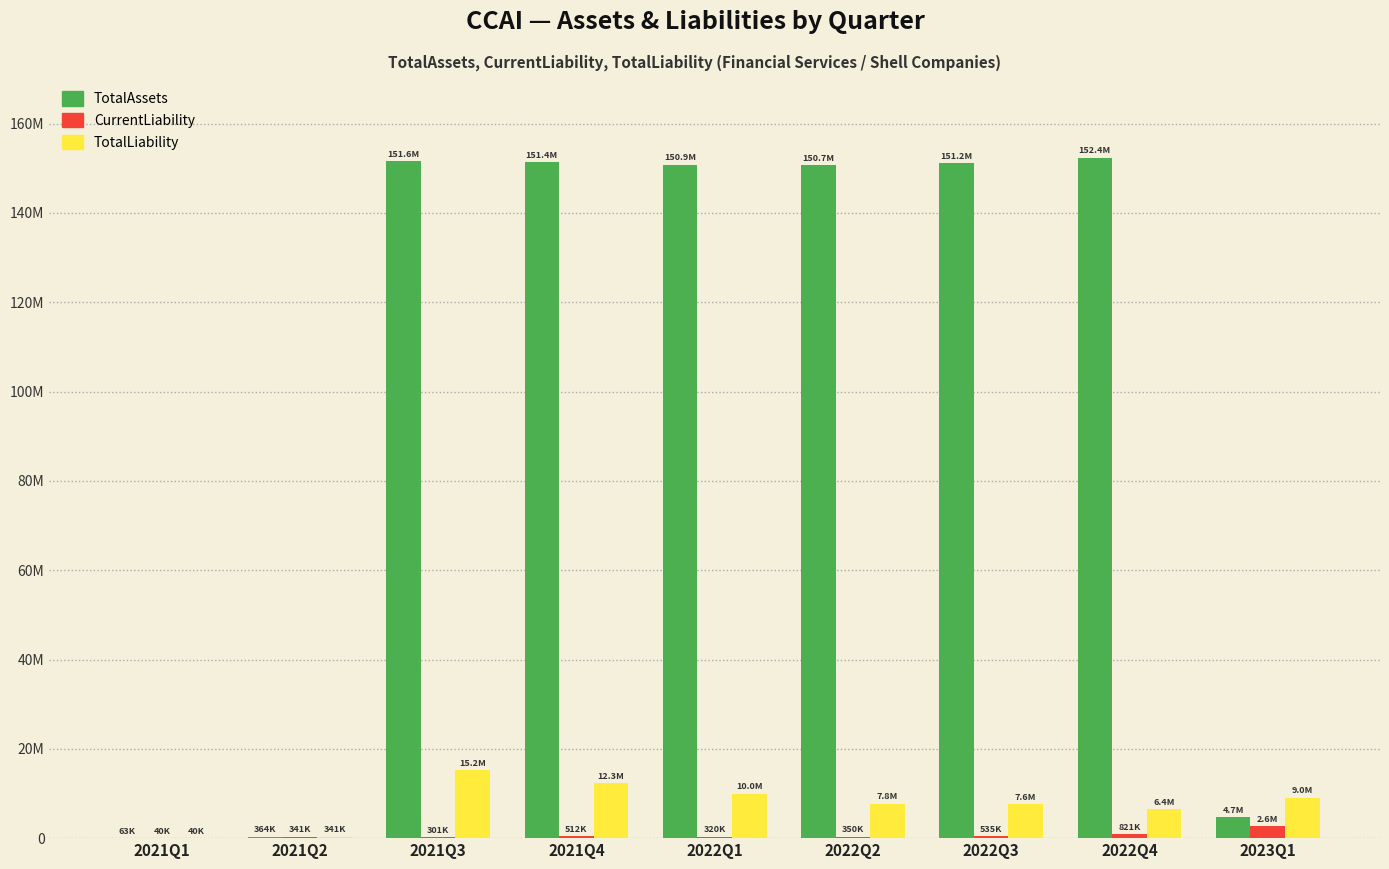

Are the bars grouped side by side (vs. stacked)?

Yes